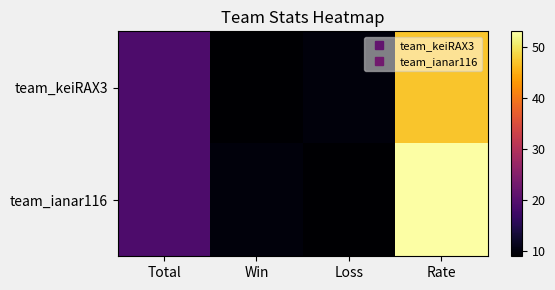

Rank the series at Rate from highest to lowest value.

team_ianar116, team_keiRAX3